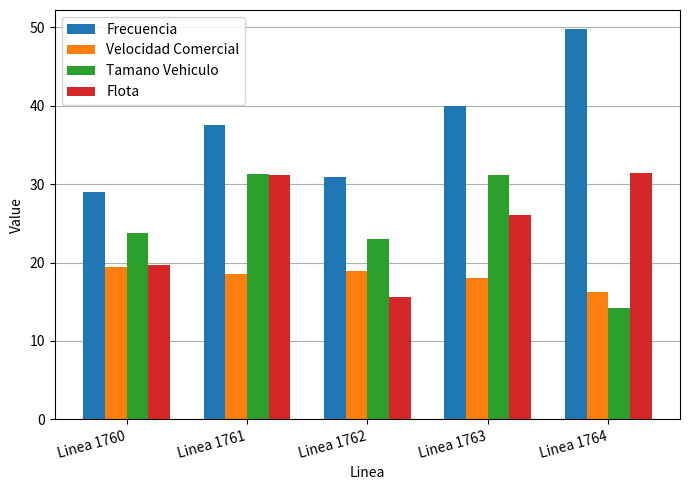

The Flota series shows 33.1 at Linea 1760. True or false?

False